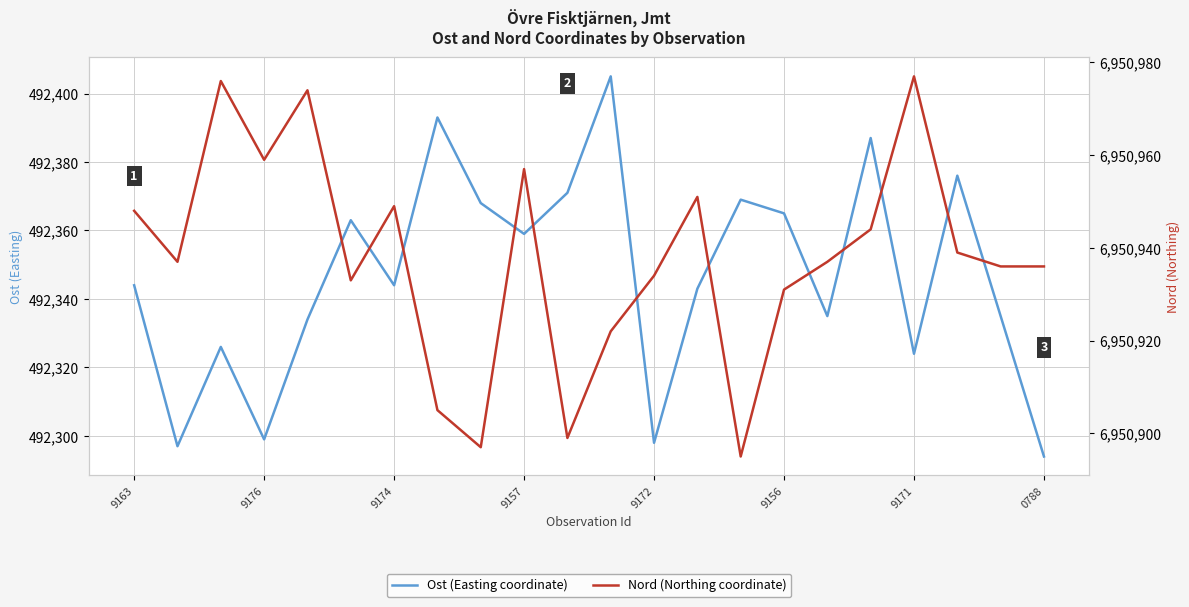

At which category is the sum across all series the highest?

17